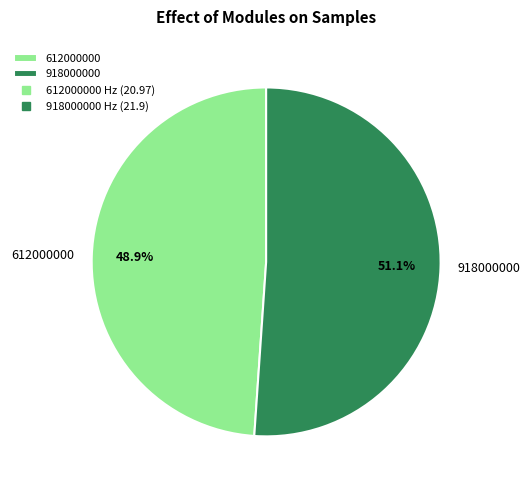

Which category has the biggest portion of the pie?

918000000